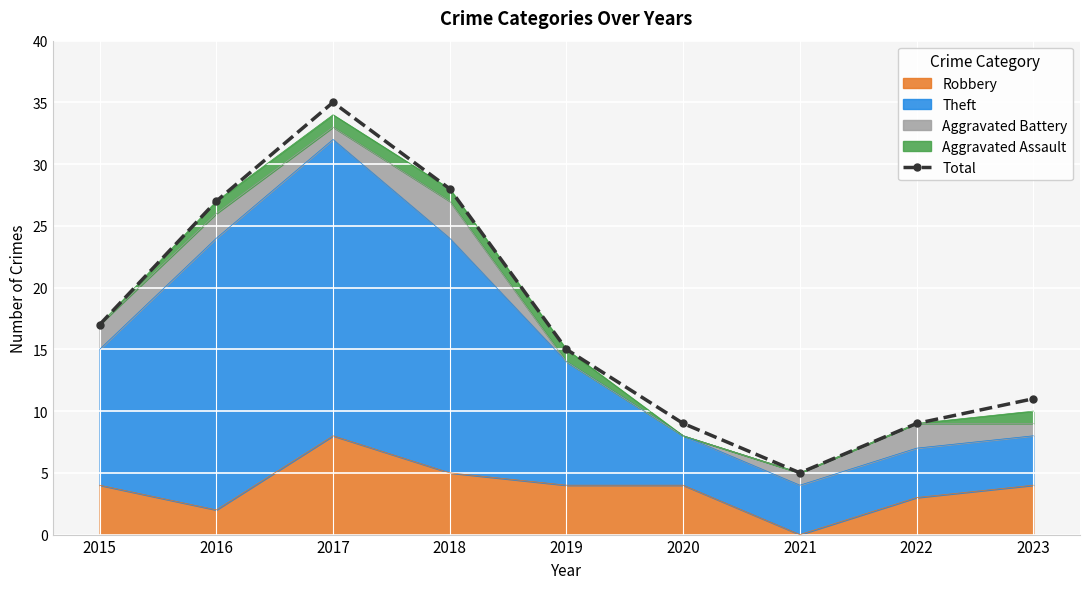

Between 2018 and 2017, which is larger?

2017